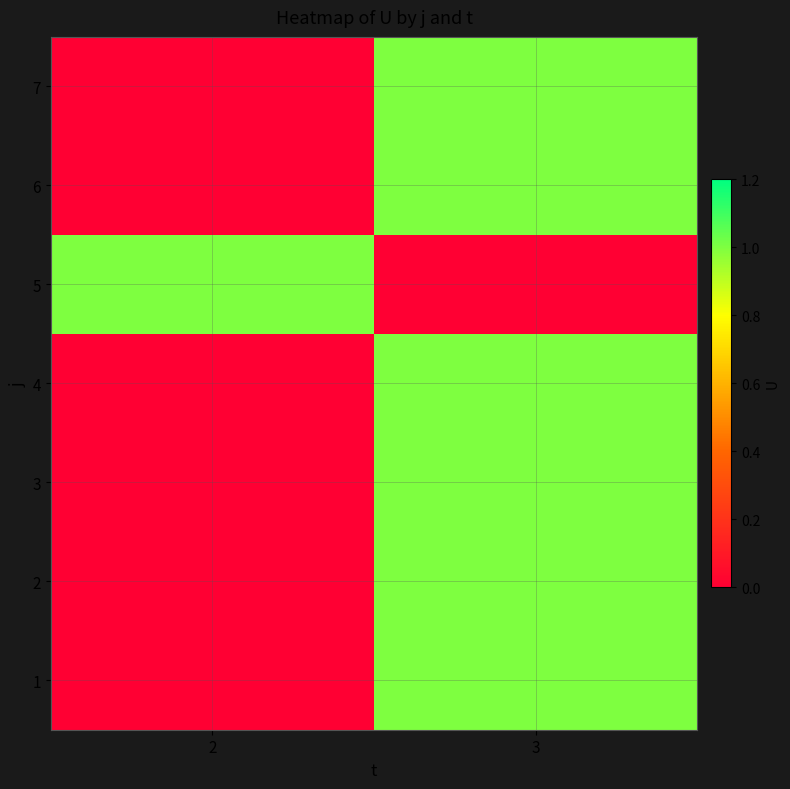

Reading left to right, what are all the values shown in this chart?

1: 2=0	3=1
2: 2=0	3=1
3: 2=0	3=1
4: 2=0	3=1
5: 2=1	3=0
6: 2=0	3=1
7: 2=0	3=1